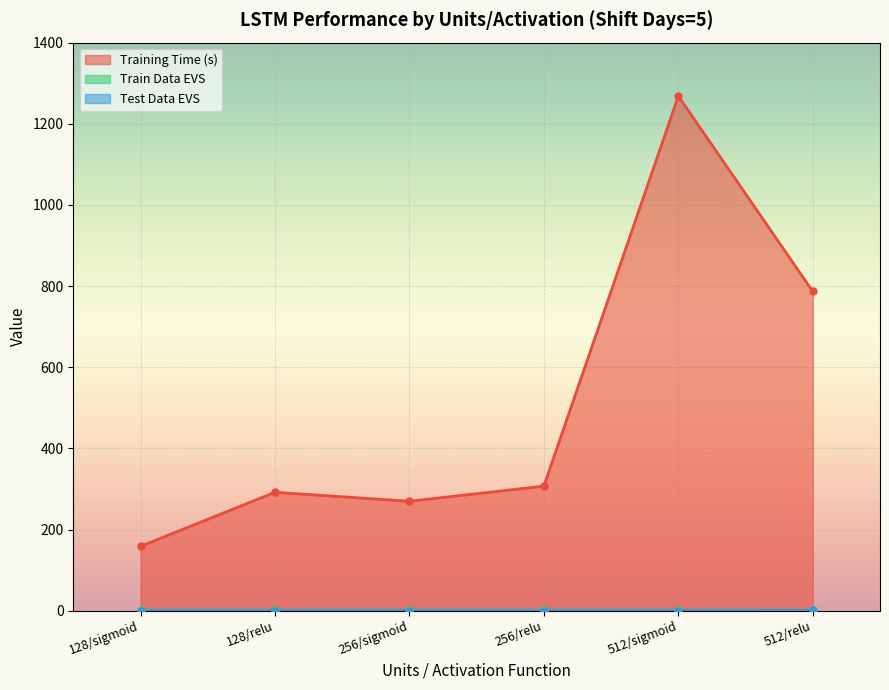

Which series has the widest spread of values?

Training Time (s)